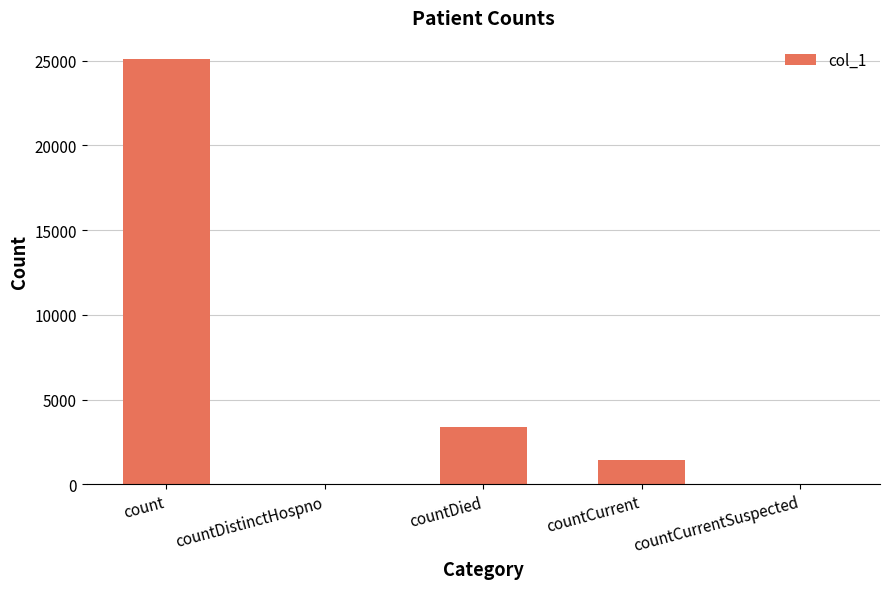

What is the sum of all values?

29888